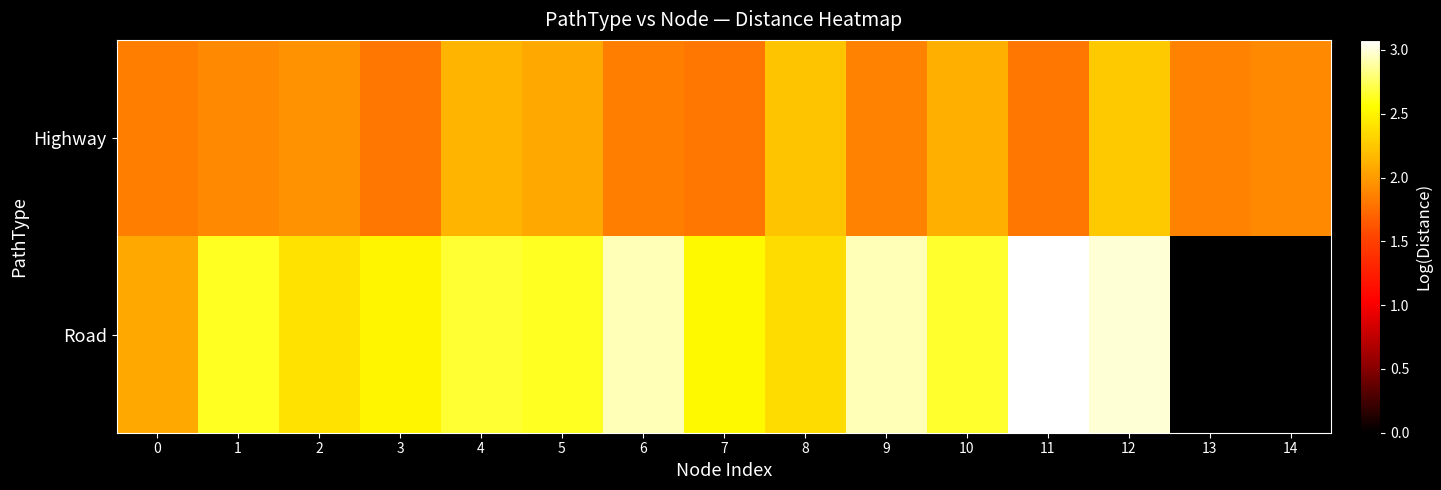

Which series has the largest range (max minus min)?

Road